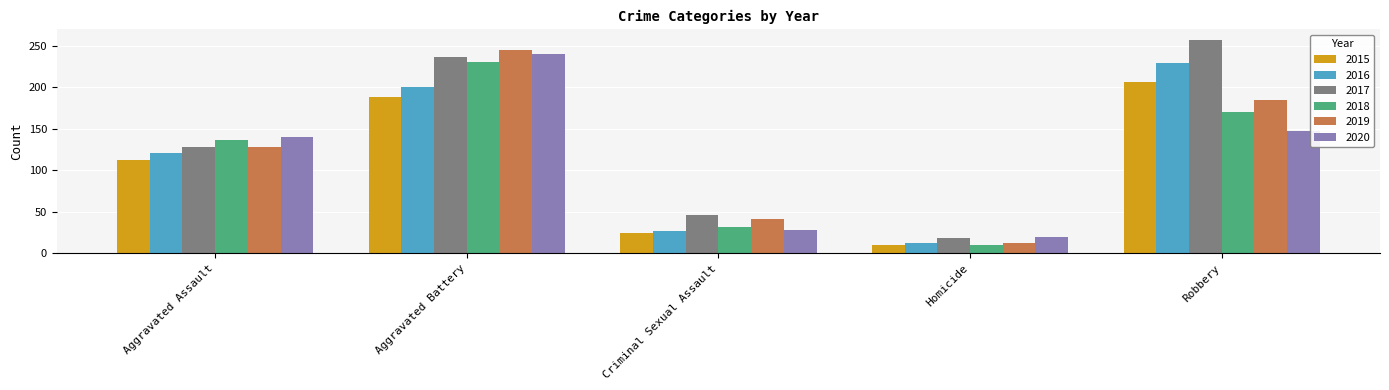

The 2019 series shows 185 at Robbery. True or false?

True